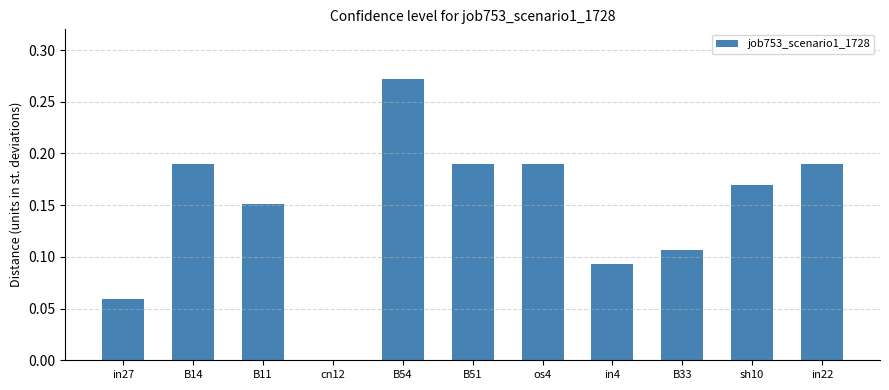

At which category does the chart reach its peak across all series?

B54